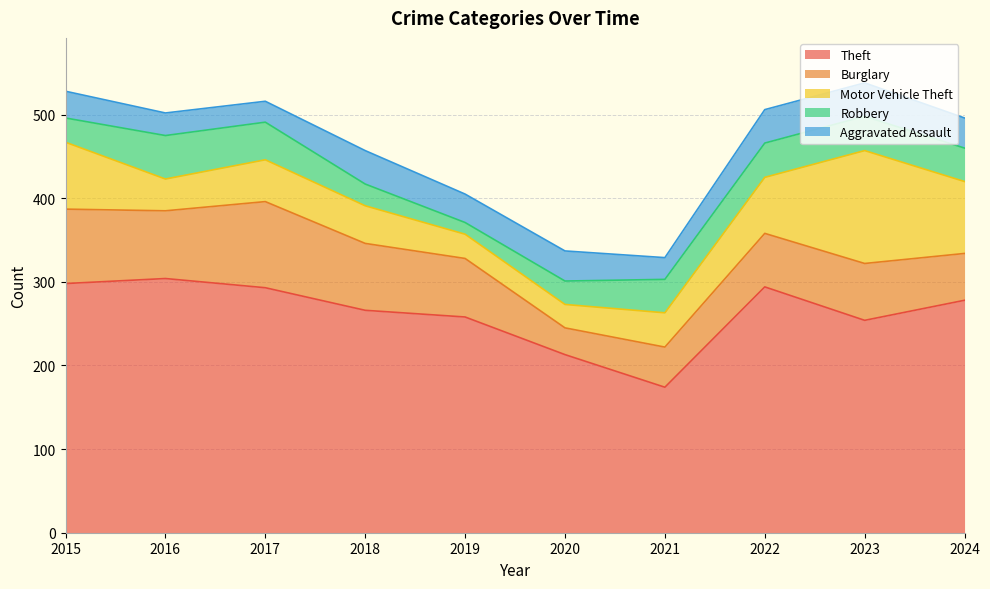

What is the total value across all series at 2016?

502